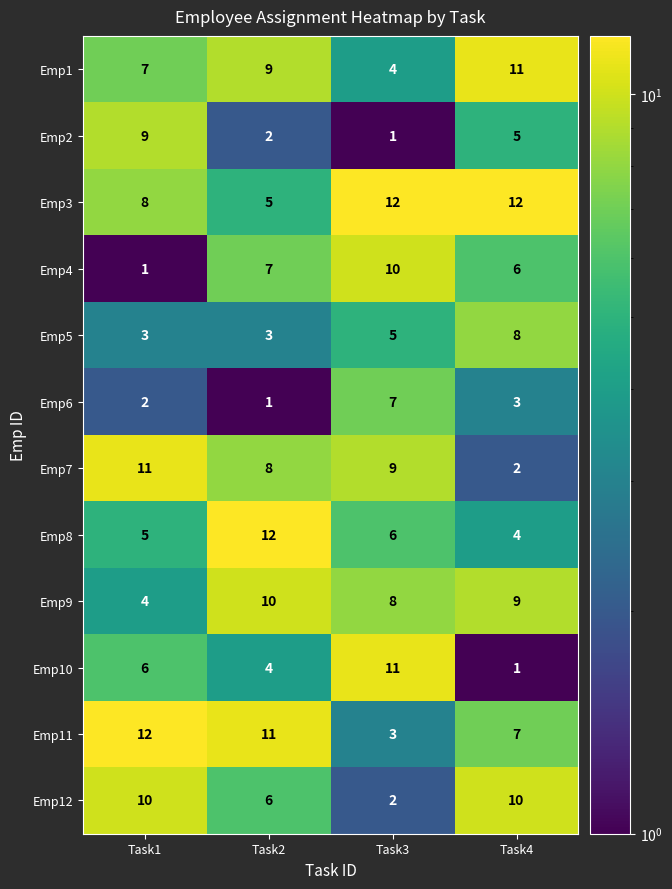

List the labels in order of Emp4 value, largest first.

Task3, Task2, Task4, Task1